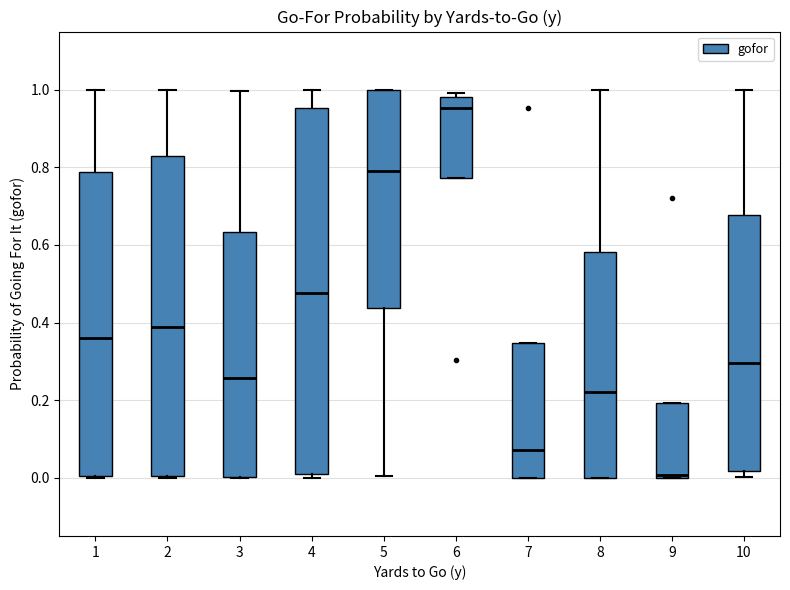

Comparing the boxes themselves (not the whiskers), which one is the tallest?

4